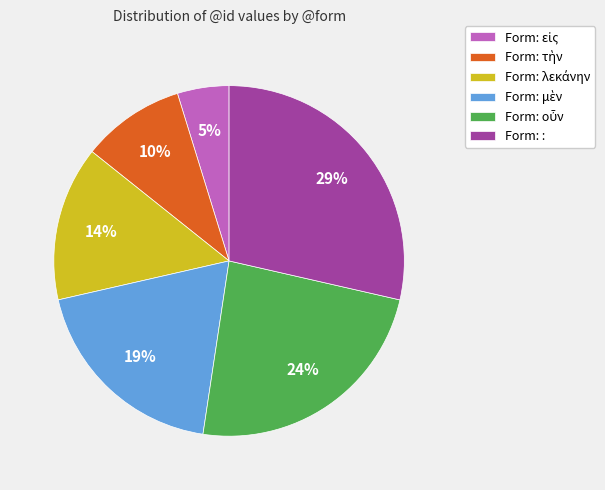

How many slices are in this pie chart?

6